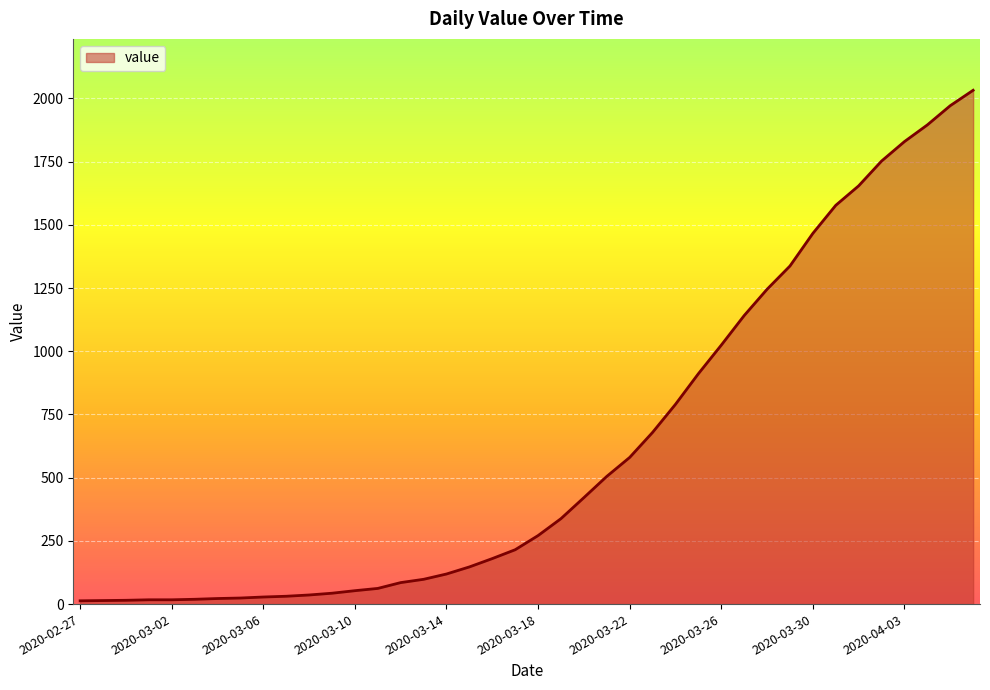

What is the difference between the maximum and minimum values?

2019